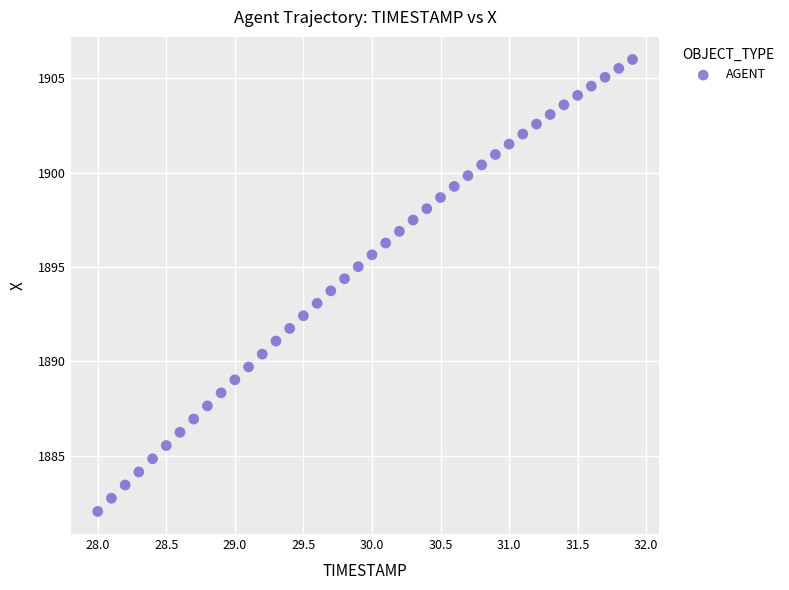

What is the range of Y values (max minus min)?

23.9